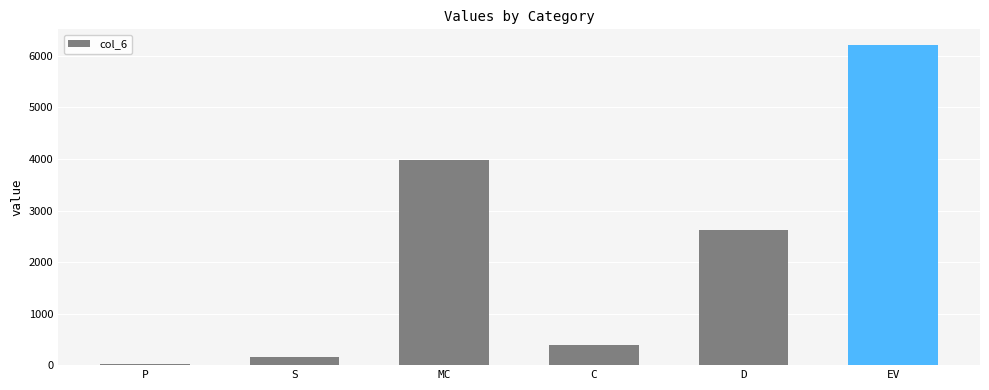

The chart shows a value of 24.2 at P. True or false?

True